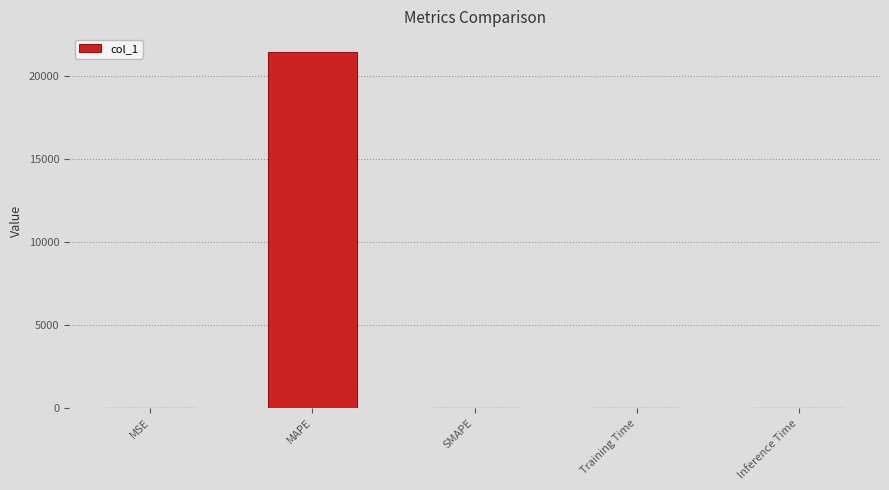

What is the sum of all values?

21443.0